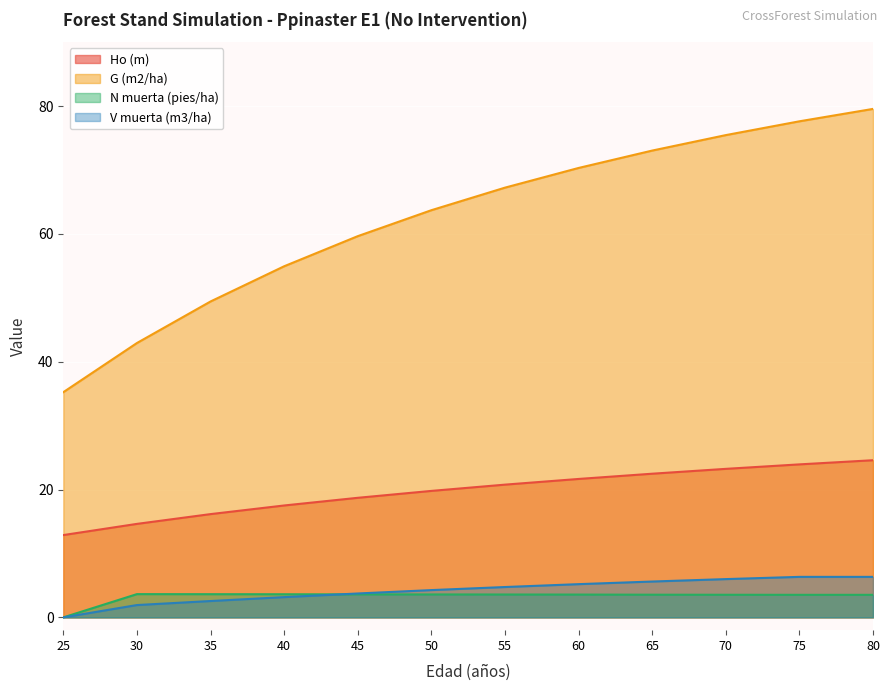

What is the total value across all series at 40?

79.2